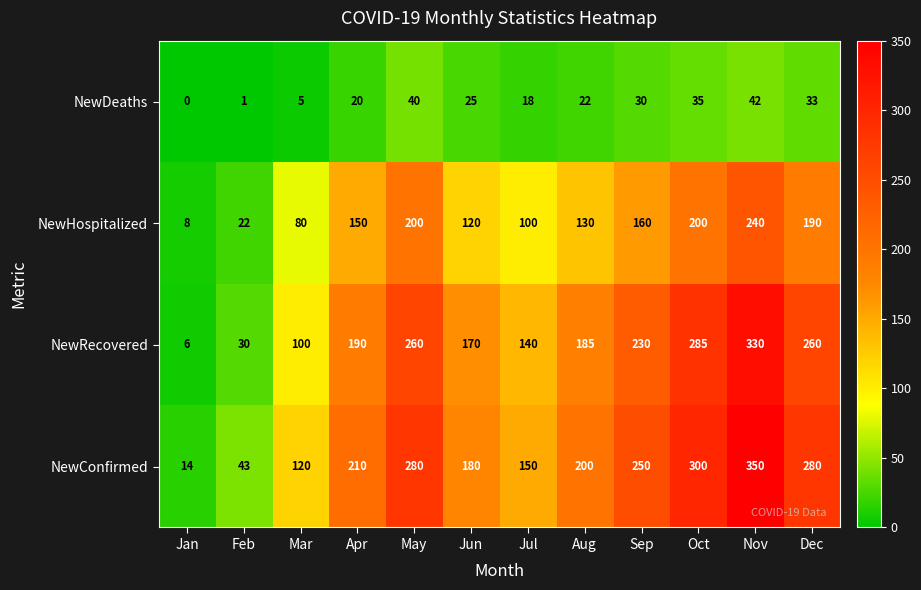

At how many categories does at least one series exceed 130?

9